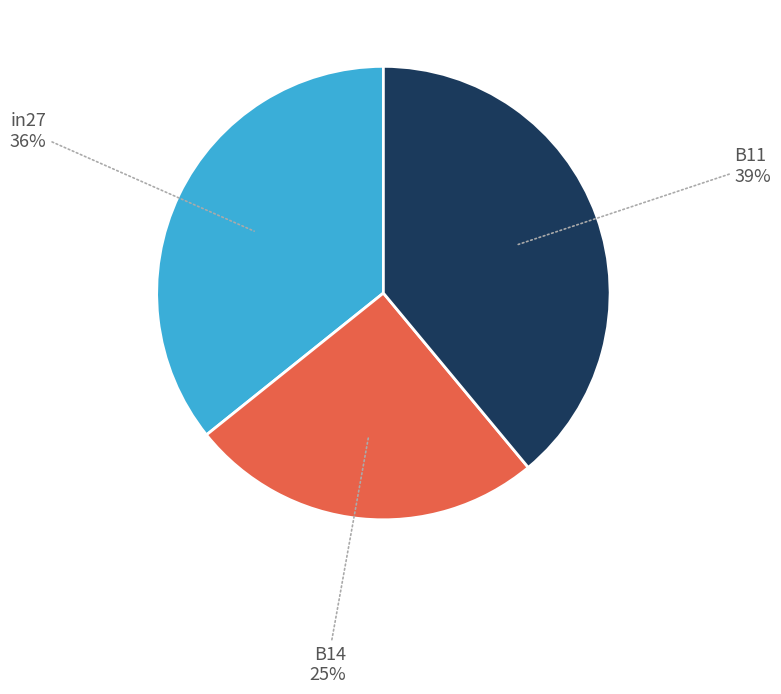

Is there any slice that represents more than half of the pie?

No